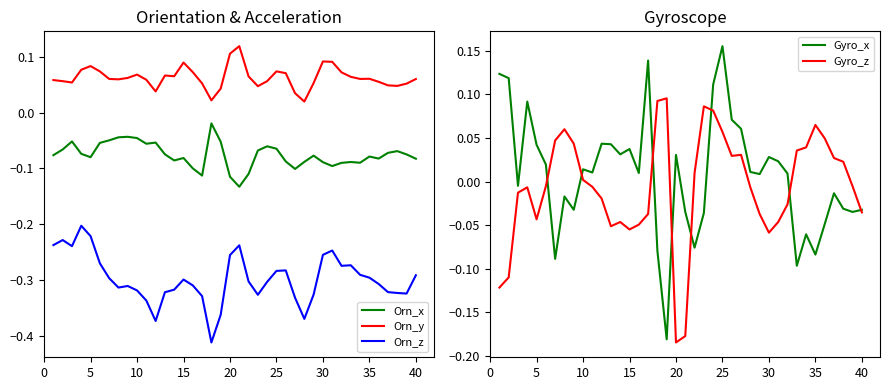

True or false: Orn_z and Orn_y cross at least once.

False